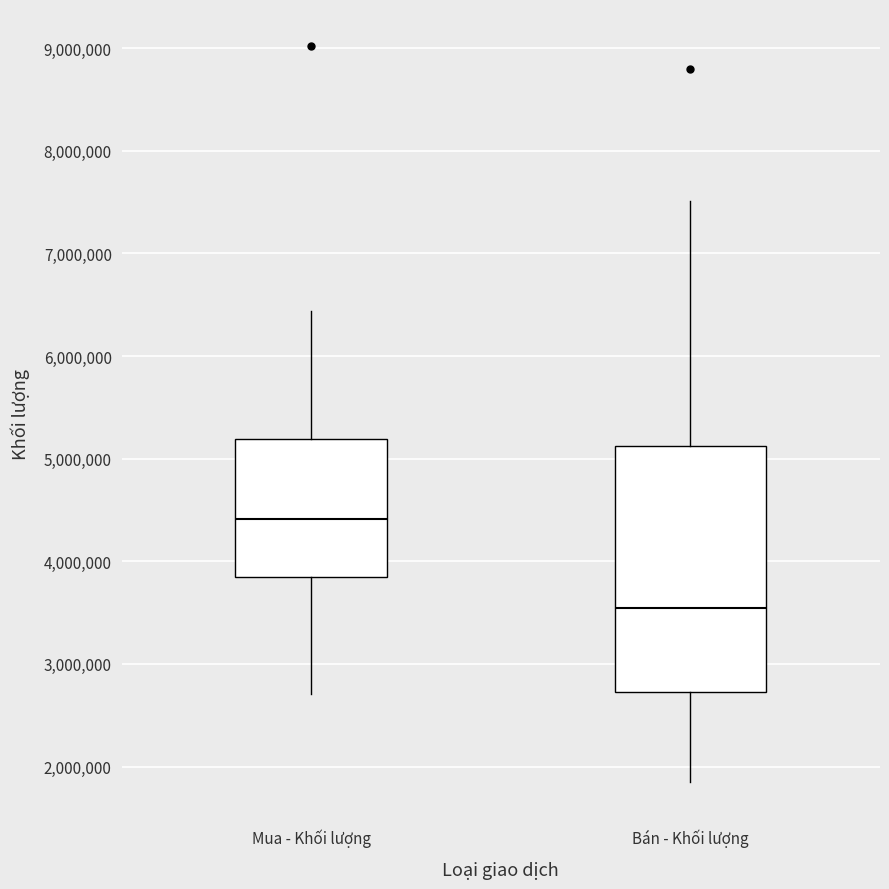

Reading left to right, read every box against the y-axis: the position of its median line, the range the box covers, and the ends of its whiskers. The values are not printed on the chart, so give them approximately, as read against the axis.

Mua - Khối lượng: median 4400000, box 3800000 to 5200000, whiskers 2700000 to 6400000
Bán - Khối lượng: median 3500000, box 2700000 to 5100000, whiskers 1800000 to 7500000